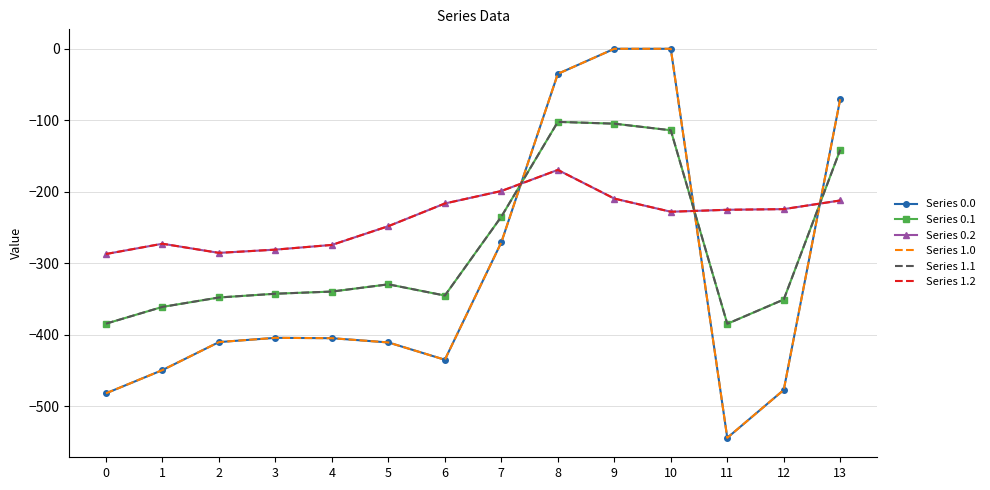

What is the maximum value for Series 1.1?

-102.3